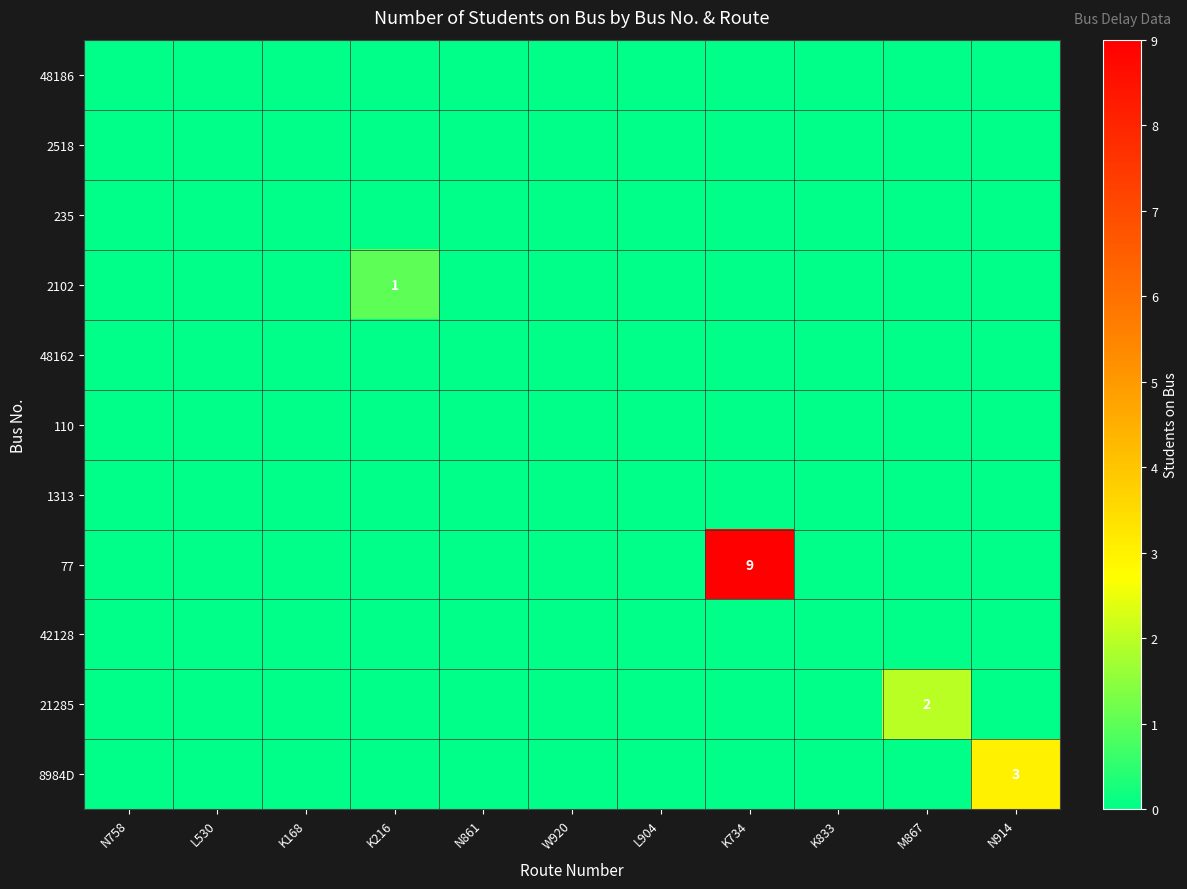

How many 21285 values are between 0 and 1?

10